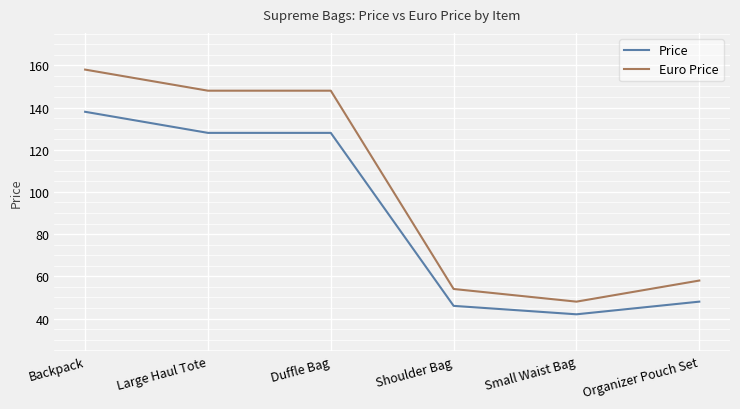

Count the number of categories in the chart.

6